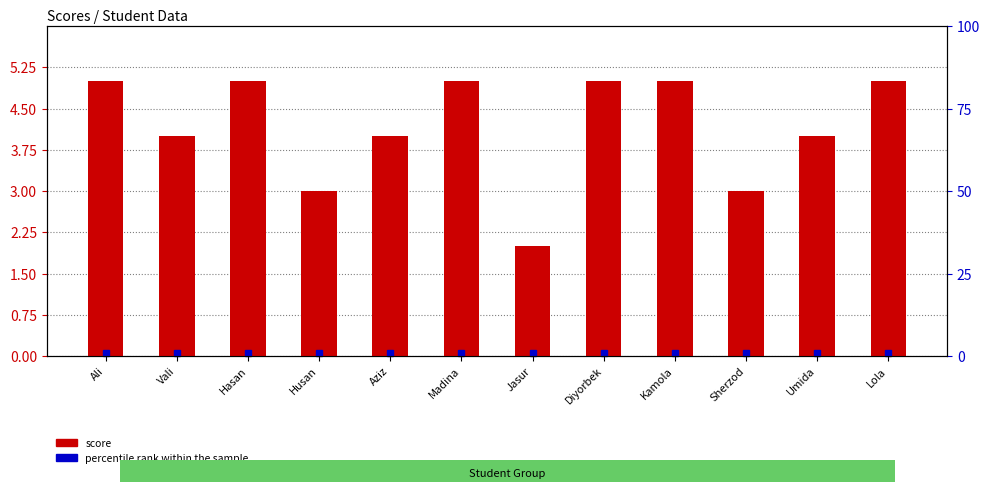

Which has a higher value, Husan or Aziz?

Aziz